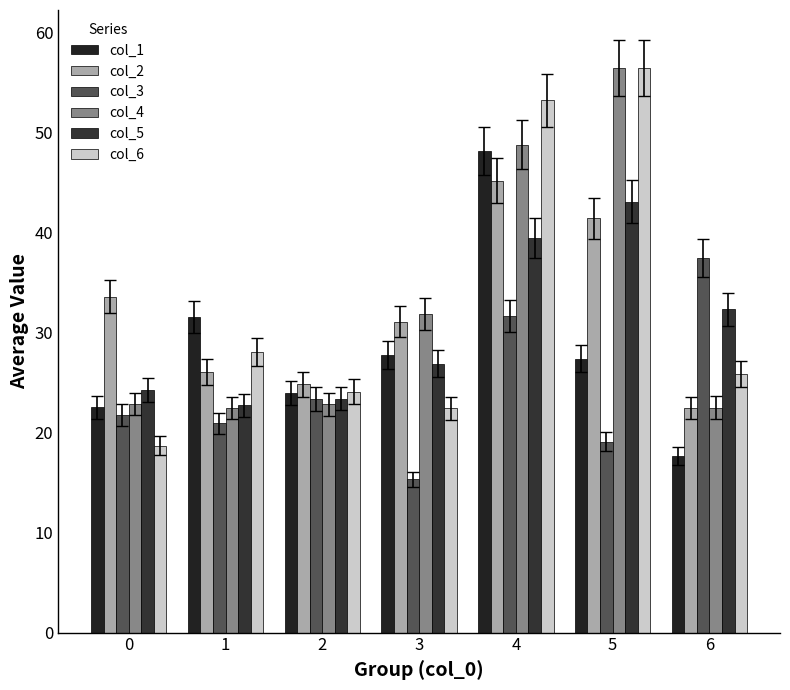

At how many categories does at least one series exceed 15?

7